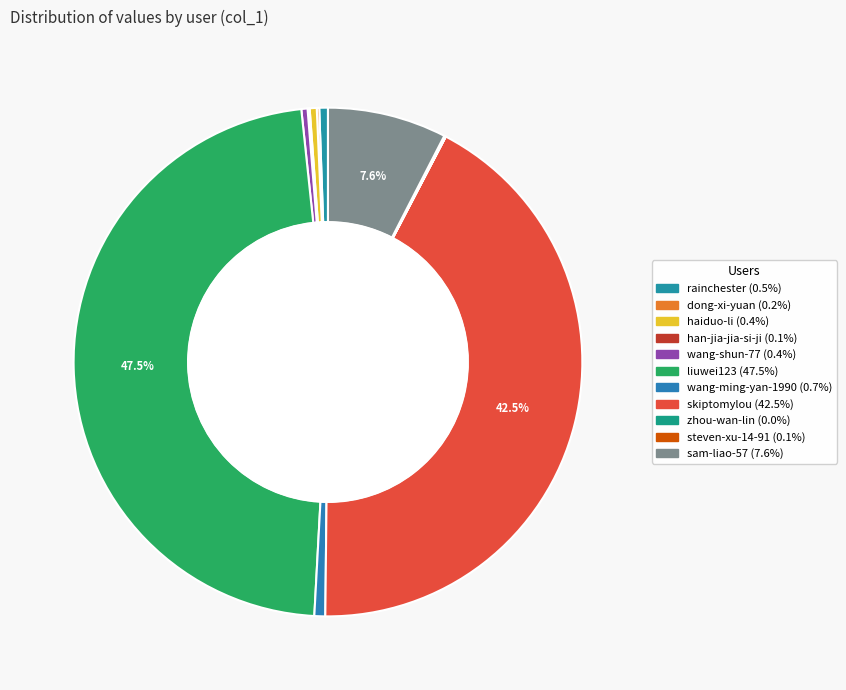

Rank the categories by value from lowest to highest.

zhou-wan-lin, steven-xu-14-91, han-jia-jia-si-ji, dong-xi-yuan, wang-shun-77, haiduo-li, rainchester, wang-ming-yan-1990, sam-liao-57, skiptomylou, liuwei123